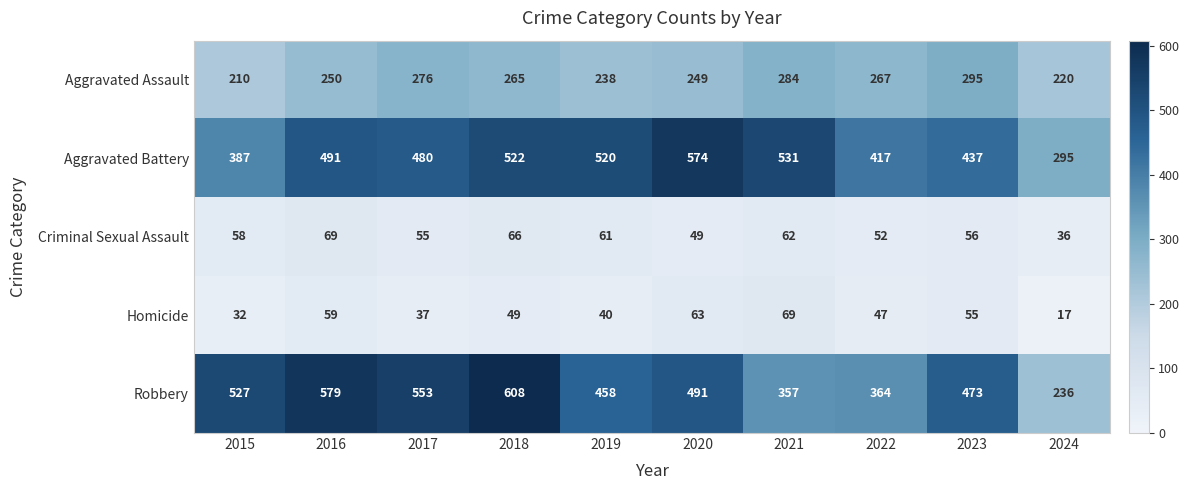

At 2019, list the series in order from smallest to largest.

Homicide, Criminal Sexual Assault, Aggravated Assault, Robbery, Aggravated Battery